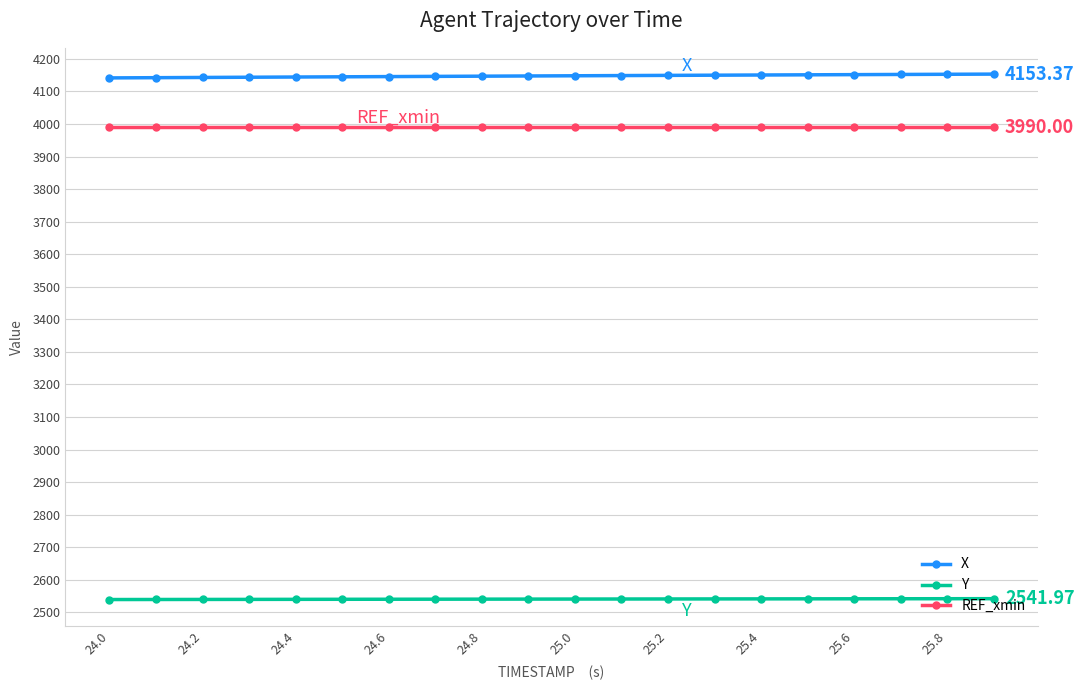

What is the sum of all REF_xmin values?

79800.0